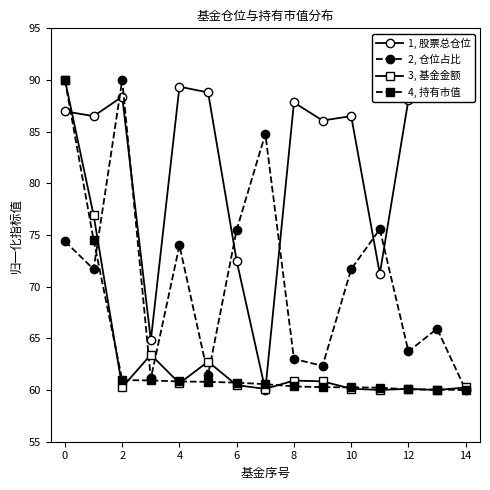

What is the maximum value shown in the chart?

90.0